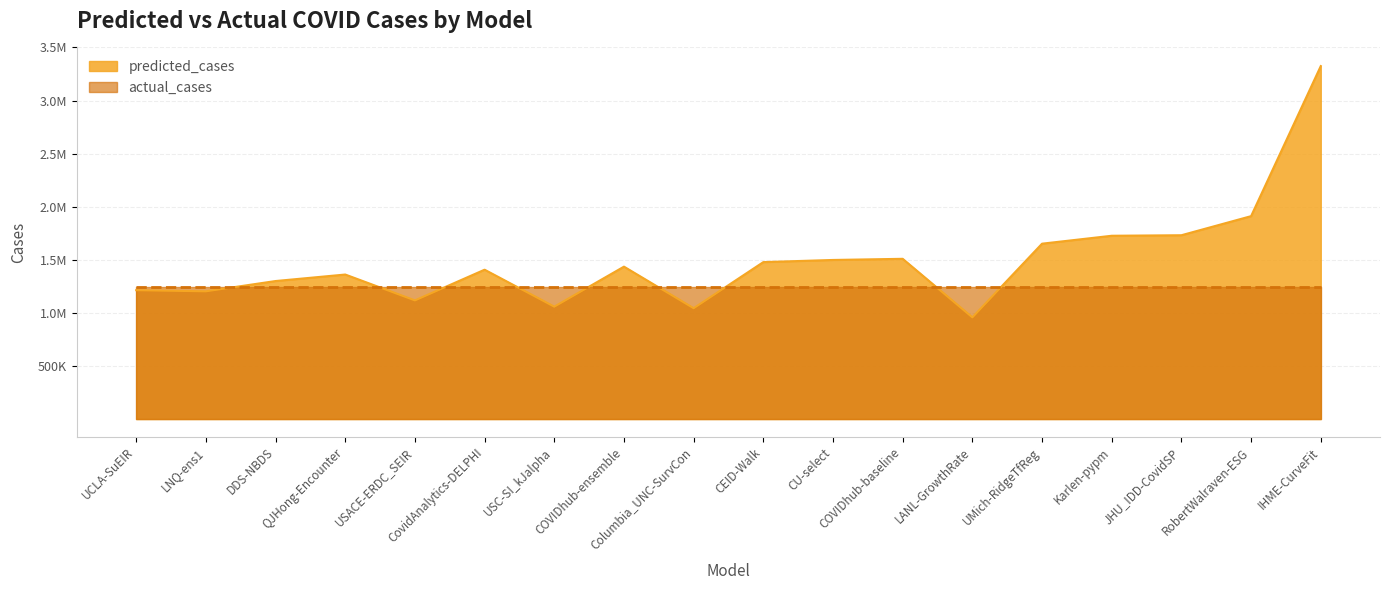

What is the value of the 4th point from the left?

1361308.4